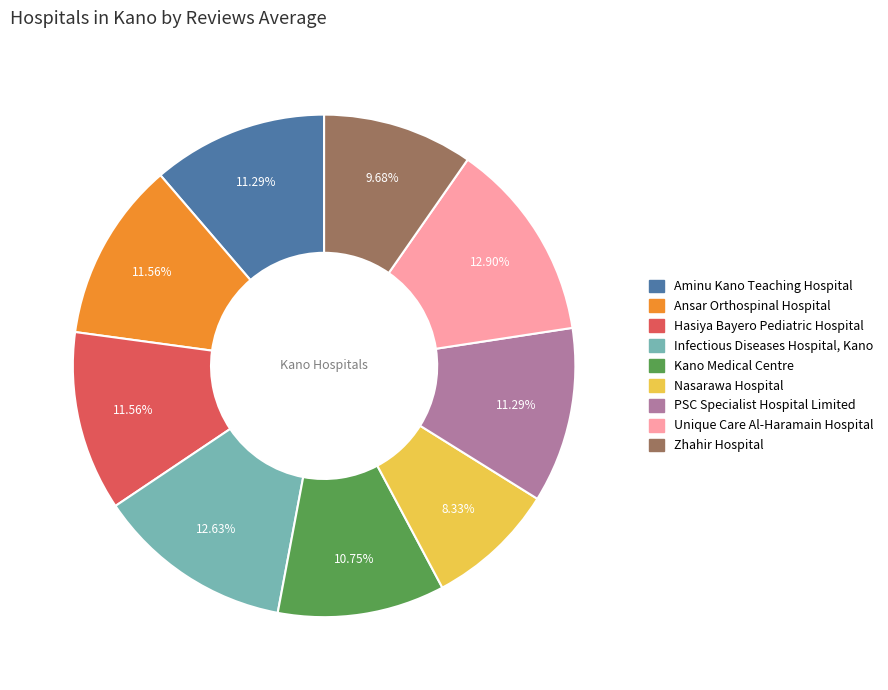

The Kano Medical Centre slice represents 11% of the pie. True or false?

True